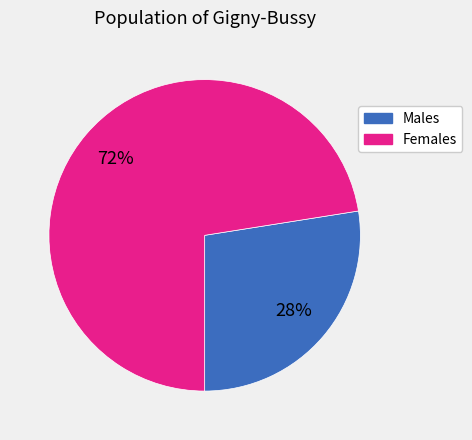

Is there any slice that represents more than half of the pie?

Yes